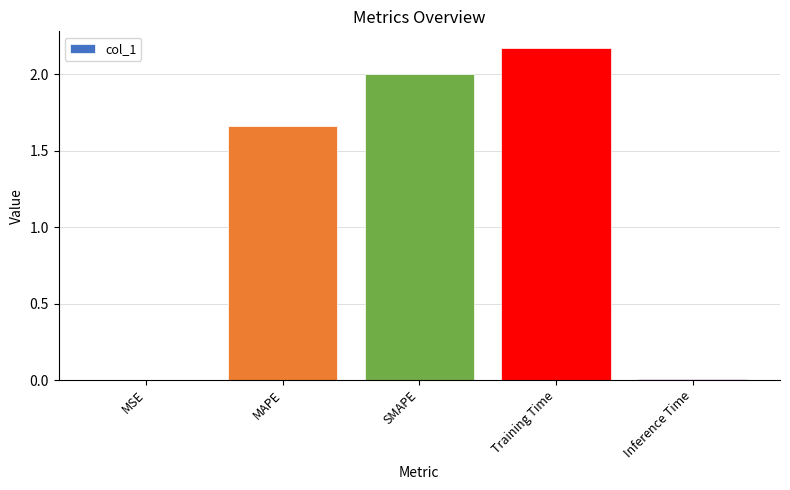

True or false: the data shows 2.5 at MAPE.

False